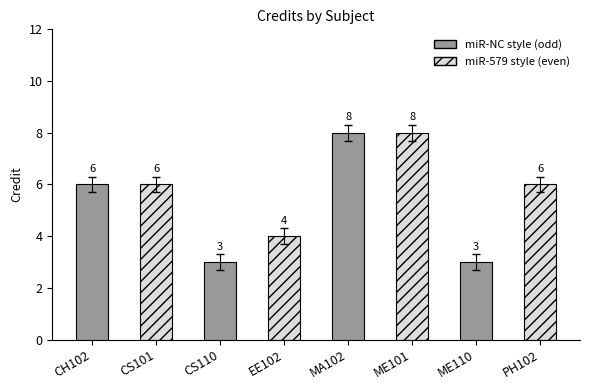

What is the change in value from ME101 to PH102?

-2